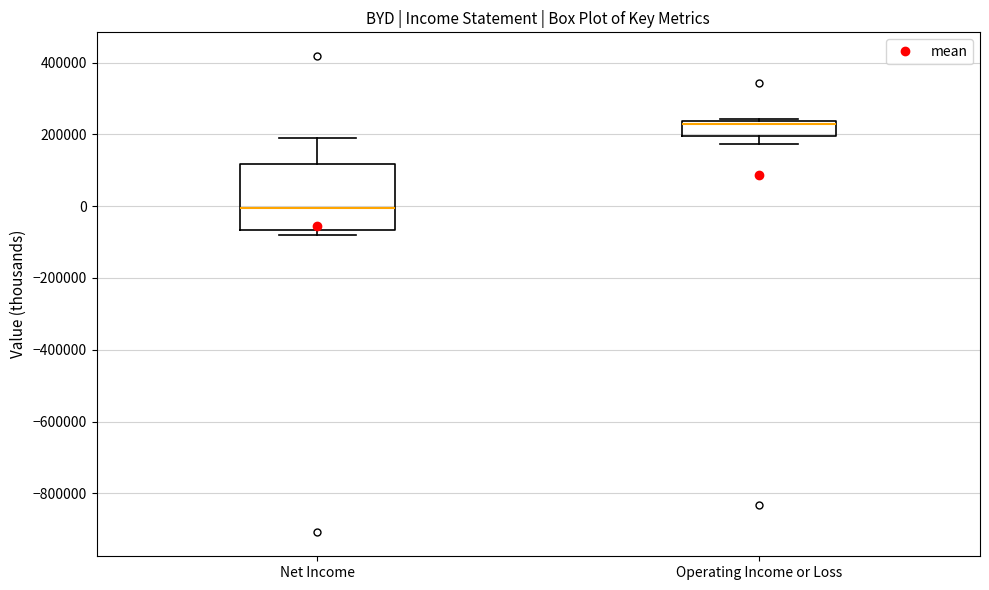

Reading left to right, read every box against the y-axis: the position of its median line, the range the box covers, and the ends of its whiskers. The values are not printed on the chart, so give them approximately, as read against the axis.

Net Income: median 0, box -60000 to 120000, whiskers -80000 to 180000
Operating Income or Loss: median 220000, box 200000 to 240000, whiskers 180000 to 240000